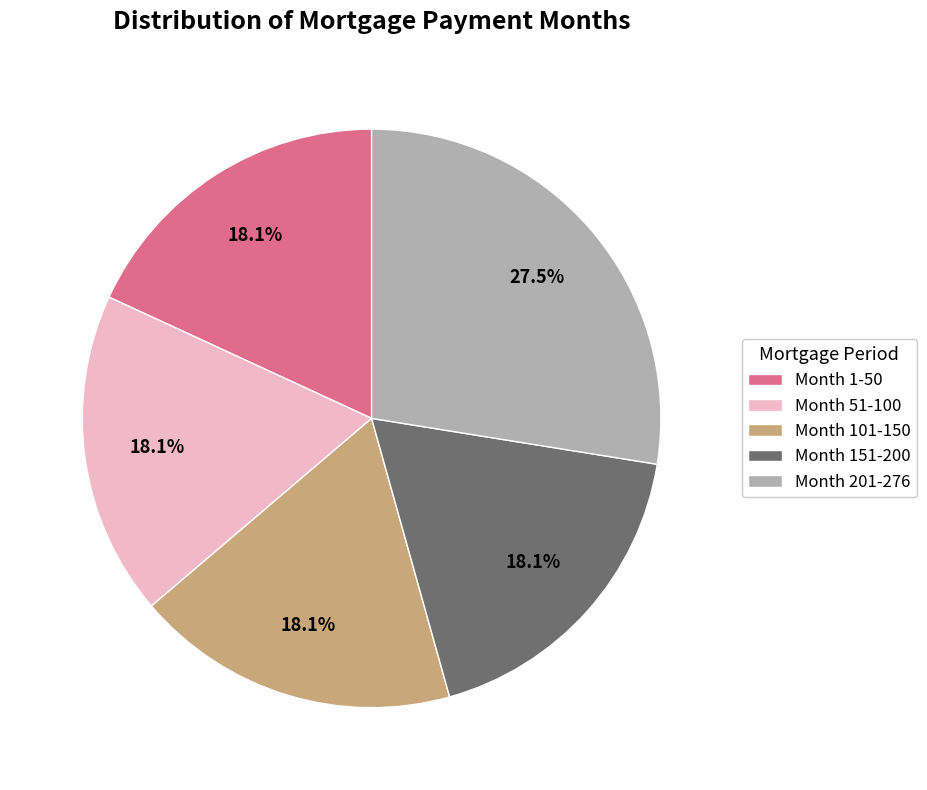

The Month 51-100 slice represents 18% of the pie. True or false?

True